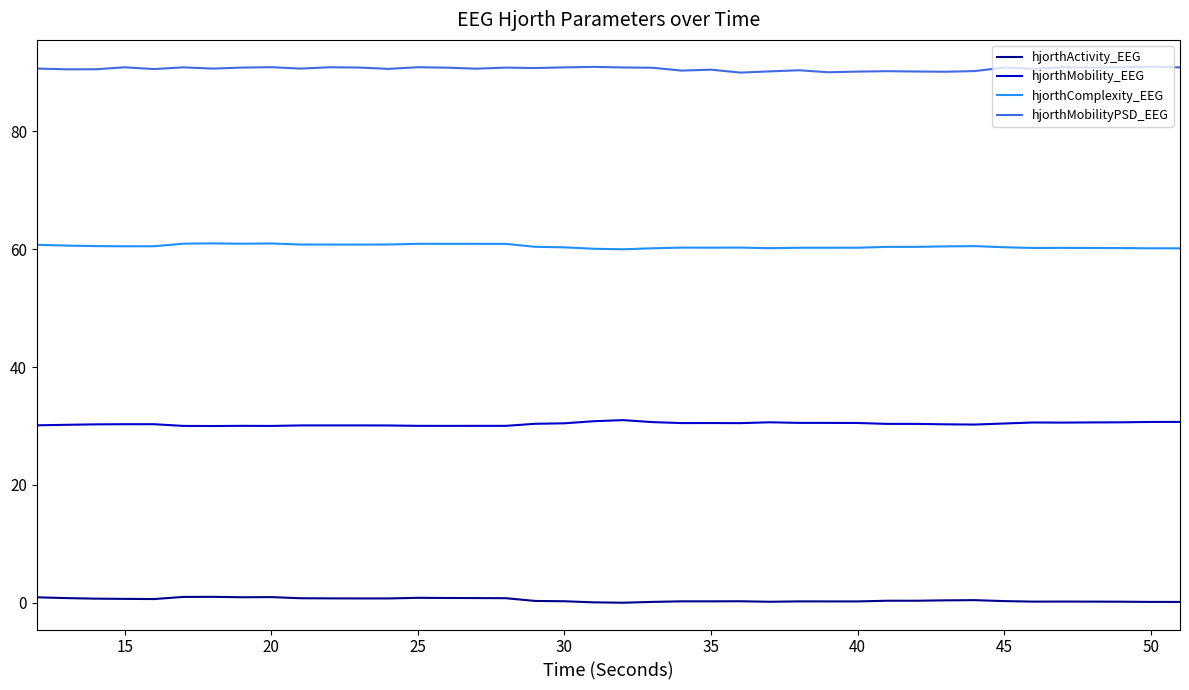

List the series in order of their overall mean, lowest first.

hjorthActivity_EEG, hjorthMobility_EEG, hjorthComplexity_EEG, hjorthMobilityPSD_EEG